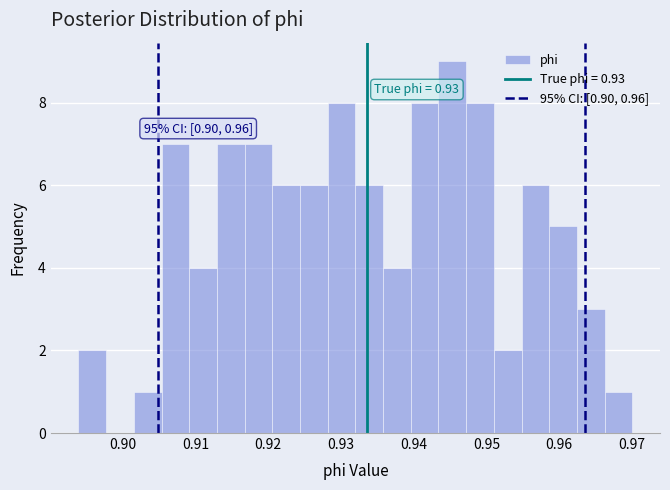

Read against the x-axis, roughly where is the centre of the tallest bar?

0.945